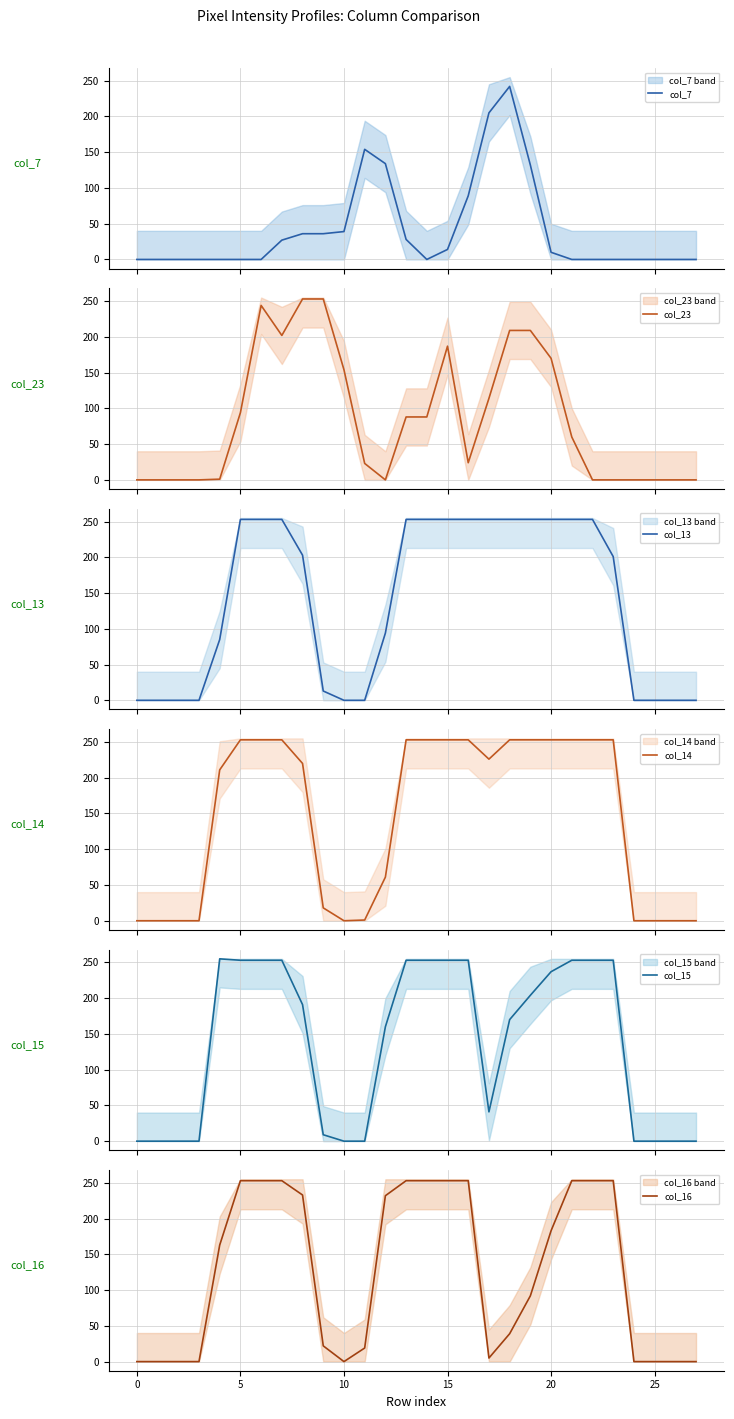

The value of col_16 at 10 is 115. True or false?

False